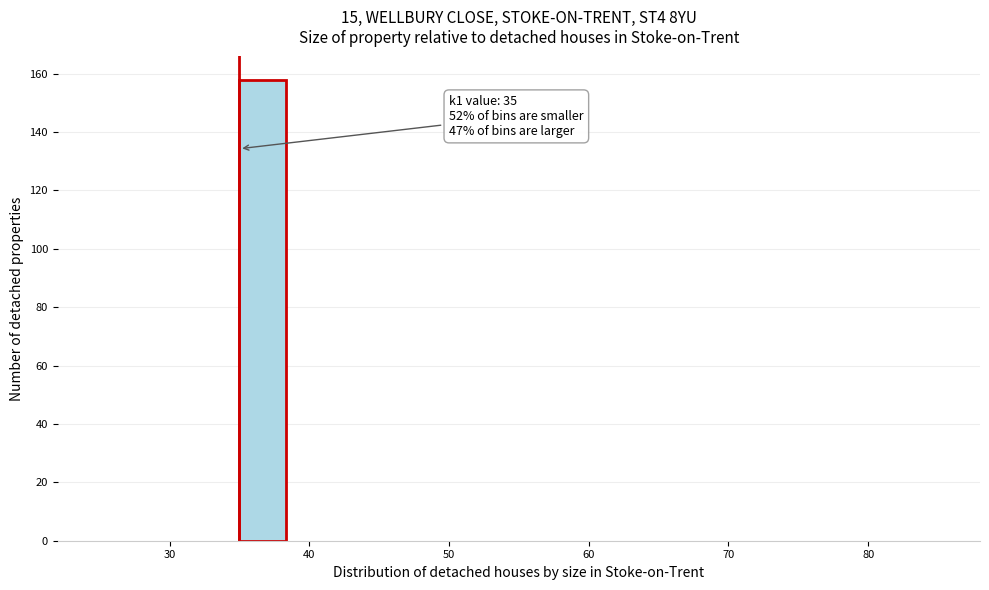

Read against the x-axis, roughly where is the centre of the tallest bar?

37